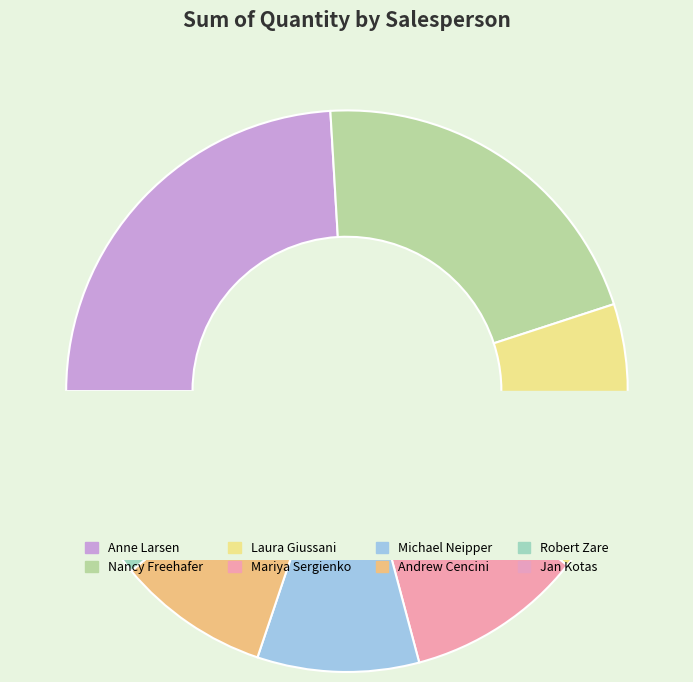

To the nearest percent, what is the combined percentage of Laura Giussani and Michael Neipper?

25%